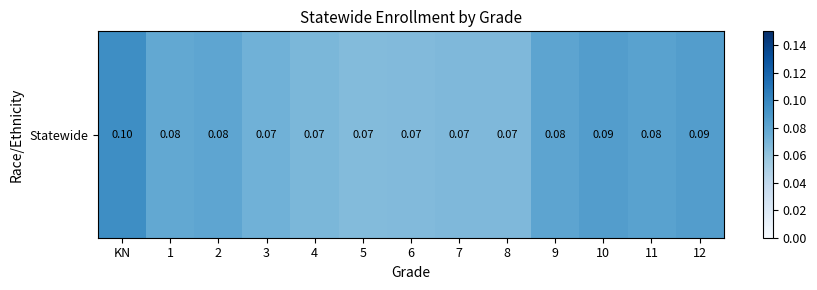

Reading left to right, transcribe all the data shown in this chart.

KN=0.1	1=0.1	2=0.1	3=0.1	4=0.1	5=0.1	6=0.1	7=0.1	8=0.1	9=0.1	10=0.1	11=0.1	12=0.1